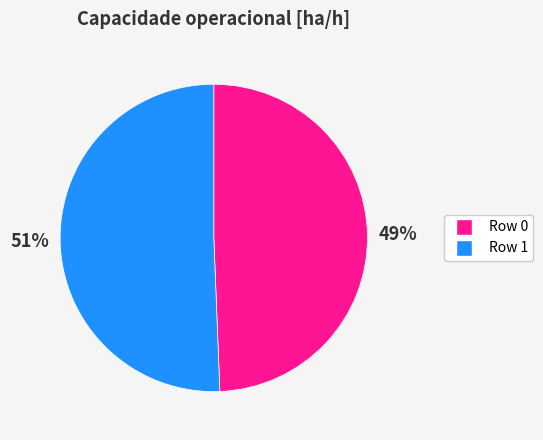

What is the smallest slice in the pie chart?

Row 0